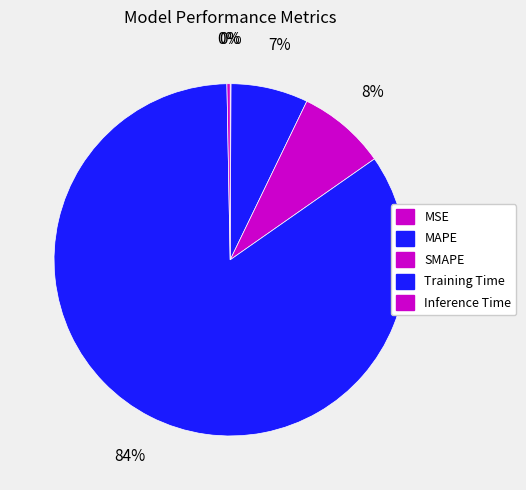

Rank the categories by value from highest to lowest.

Training Time, SMAPE, MAPE, Inference Time, MSE